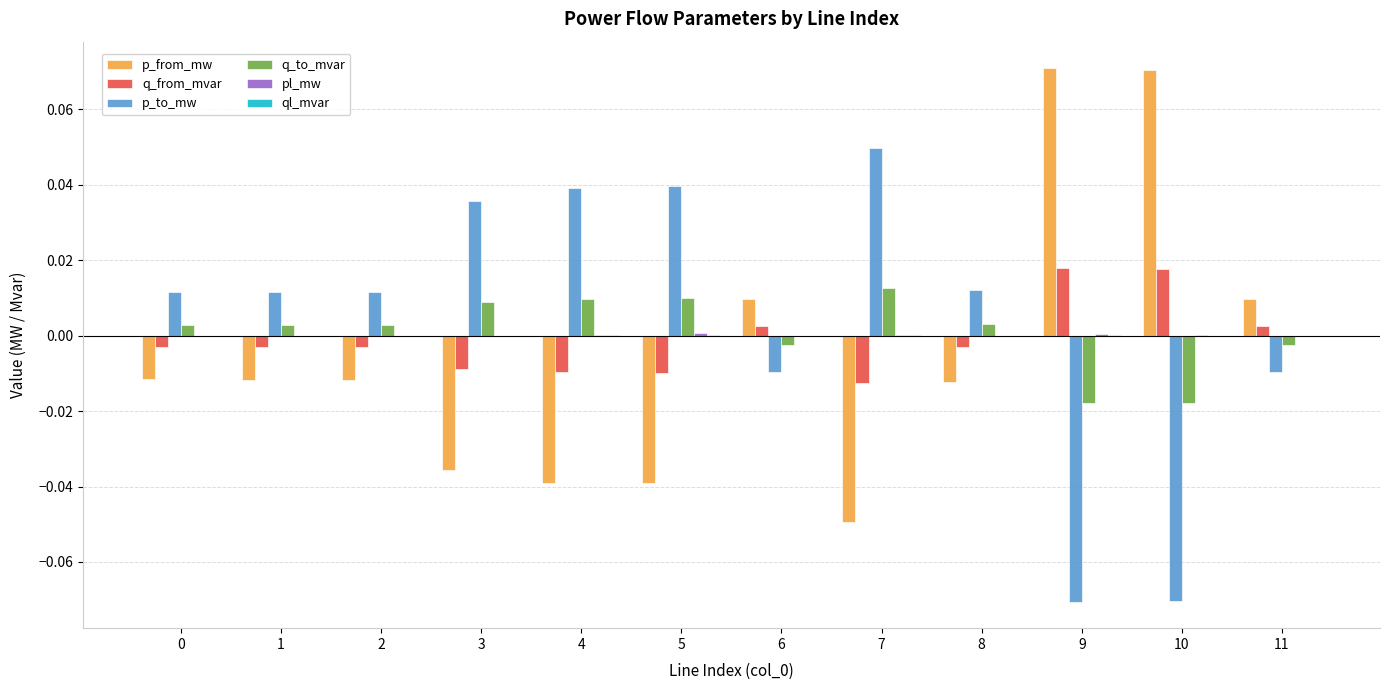

How many positive values does the q_to_mvar series have?

8